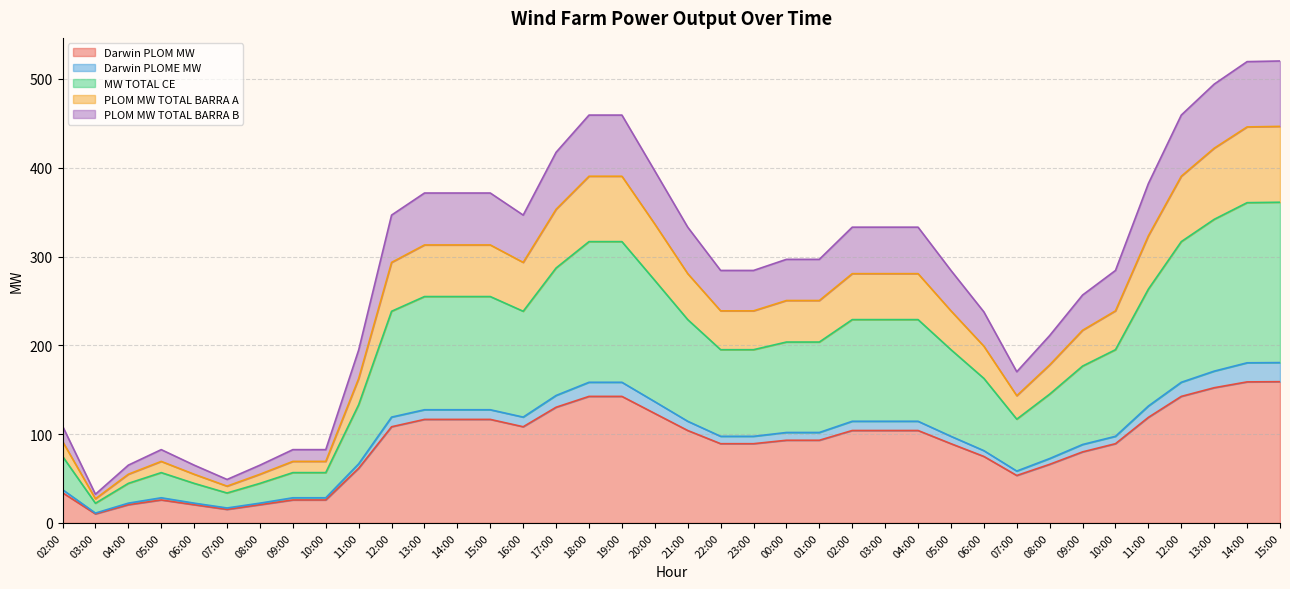

How many interior local peaks does the MW TOTAL CE series have?

1